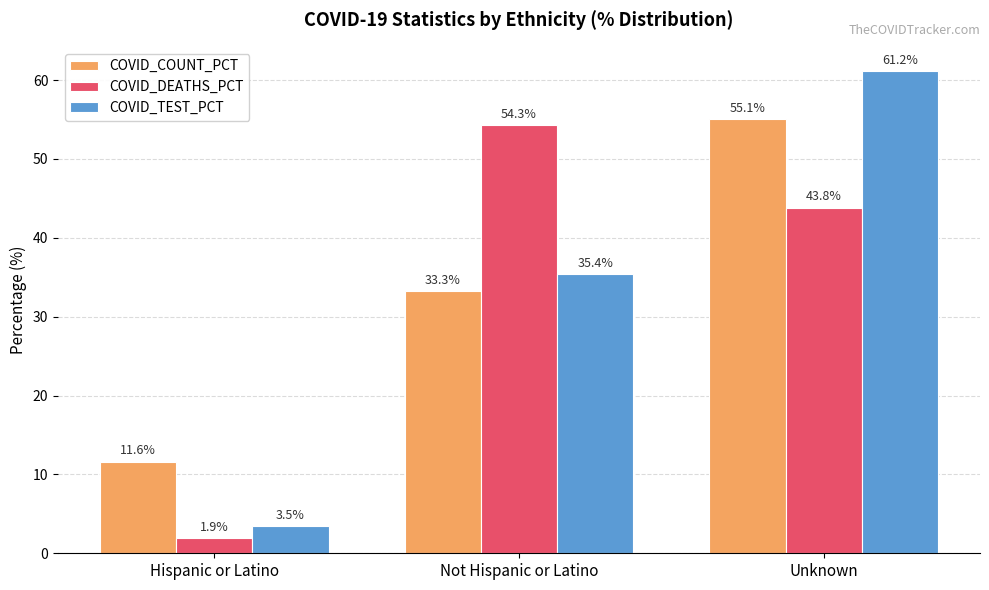

What is the label of the 3rd bar from the right?

Hispanic or Latino